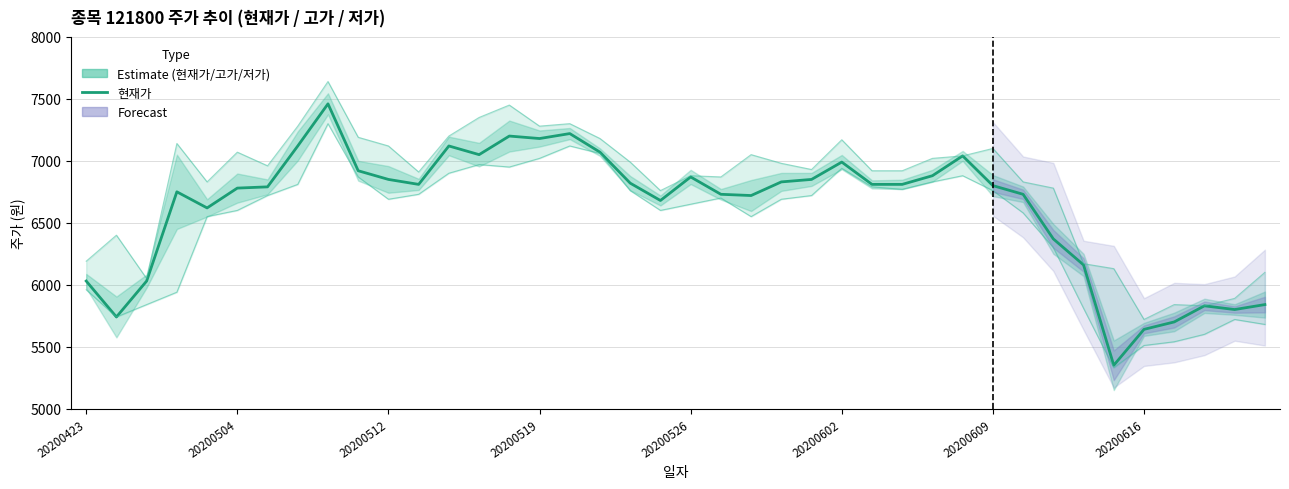

What is the lowest value of the 고가 series?

5720